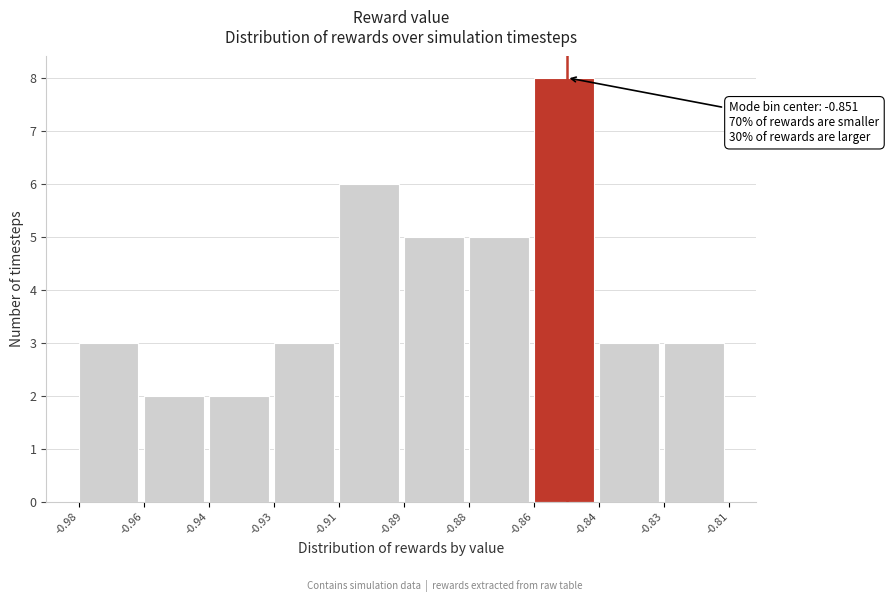

Reading right to left, transcribe all the data shown in this chart.

3	3	8	5	5	6	3	2	2	3